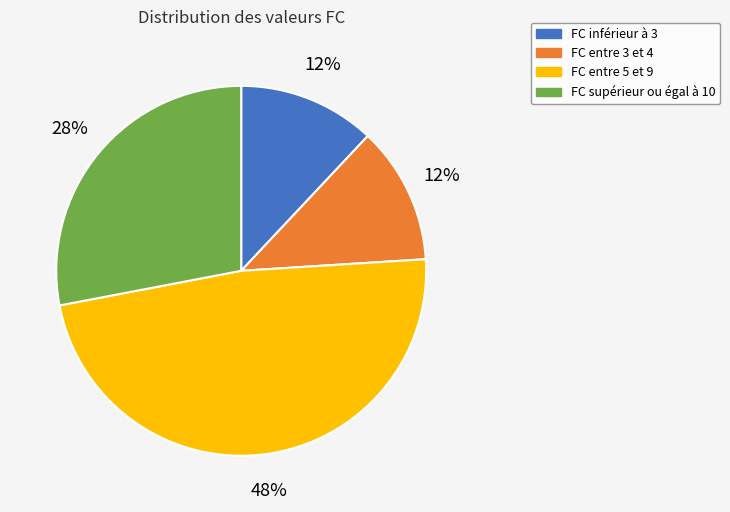

The FC entre 3 et 4 slice represents 12% of the pie. True or false?

True